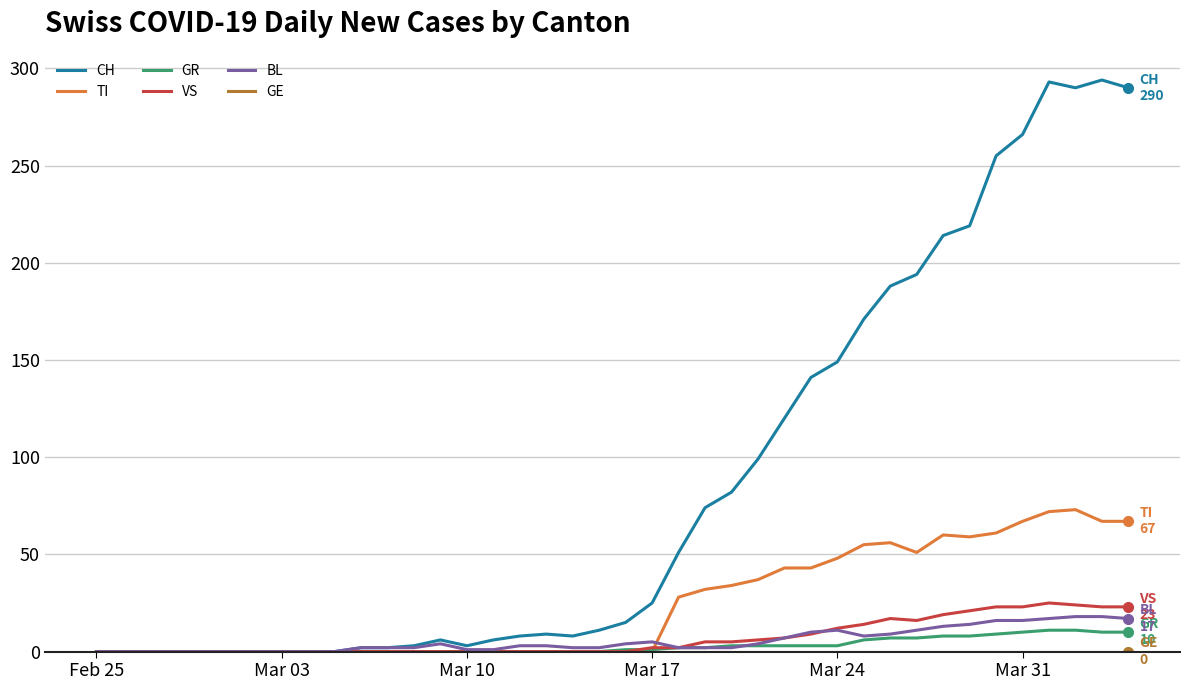

What is the maximum value shown in the chart?

294